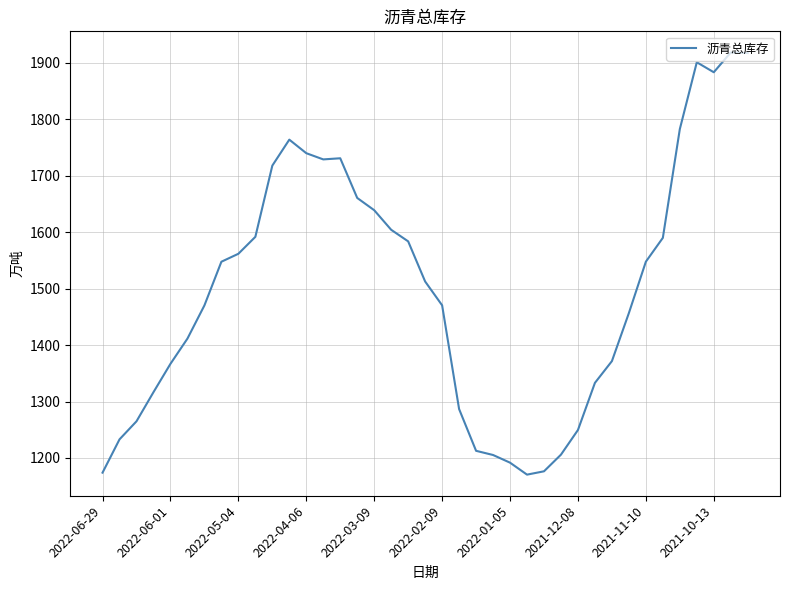

What is the difference between the maximum and minimum values?

748.0